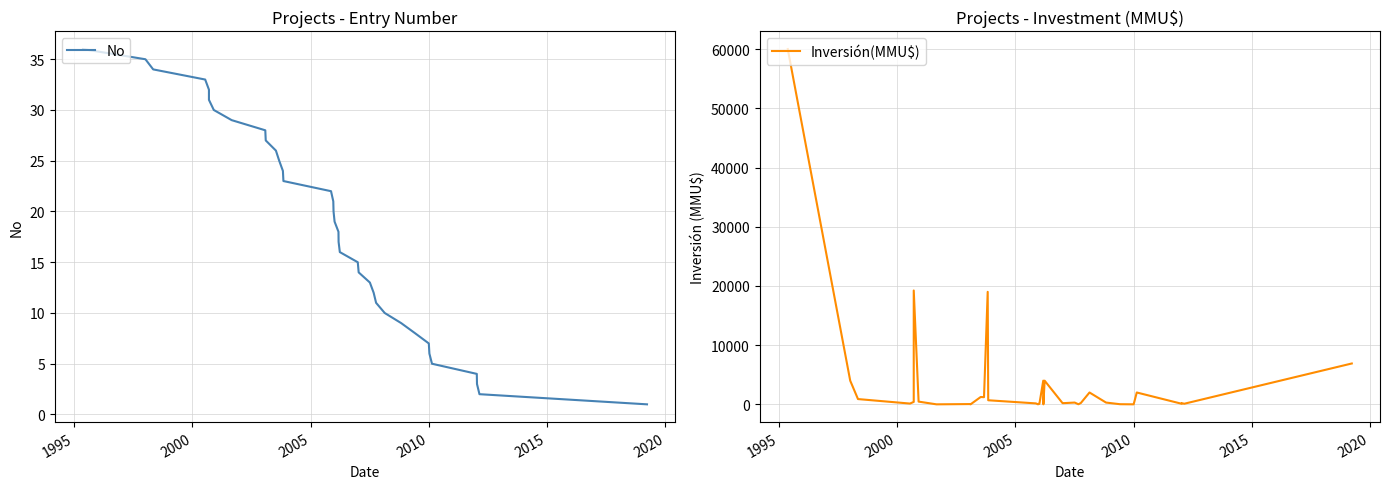

How many distinct data groups are displayed?

2